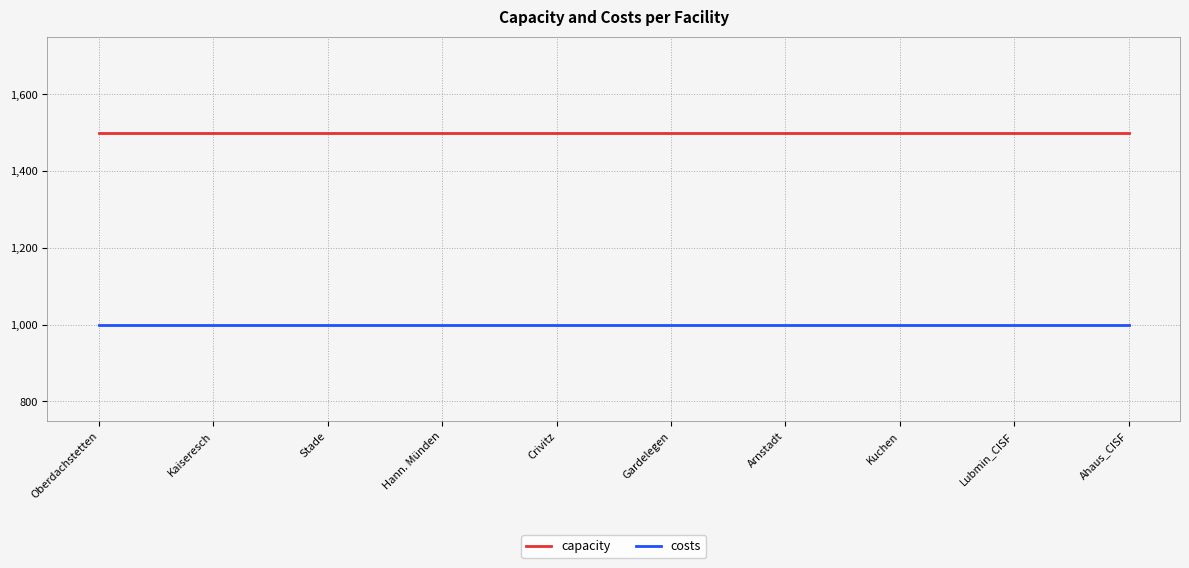

Reading right to left, list all the values displayed in this chart.

capacity: 1500	1500	1500	1500	1500	1500	1500	1500	1500	1500
costs: 999	999	999	999	999	999	999	999	999	999